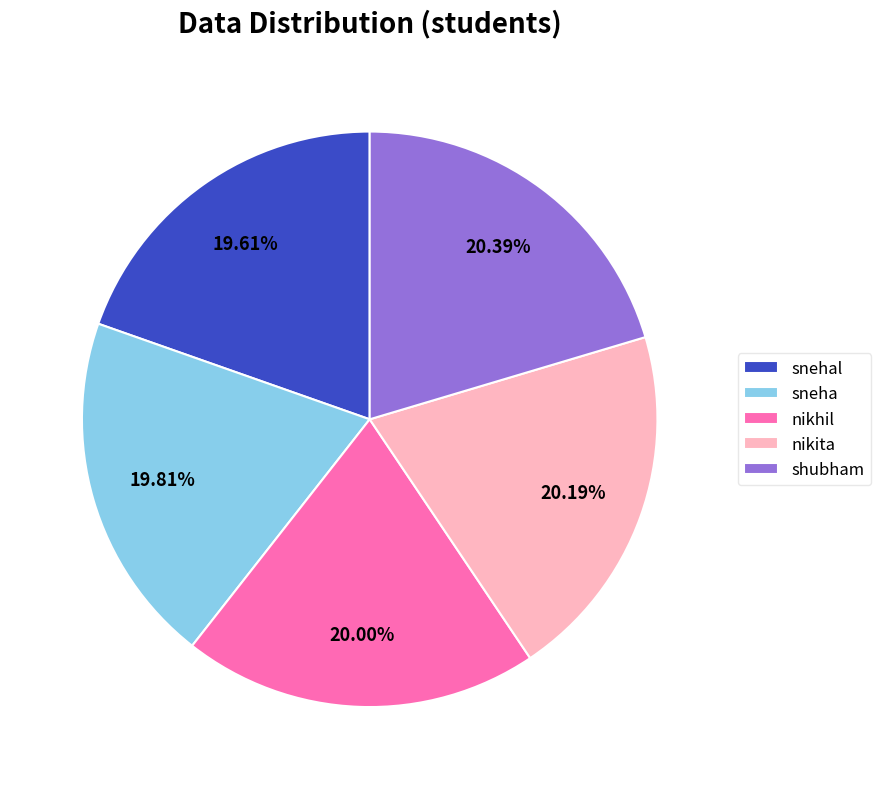

Which has a higher value, nikita or snehal?

nikita